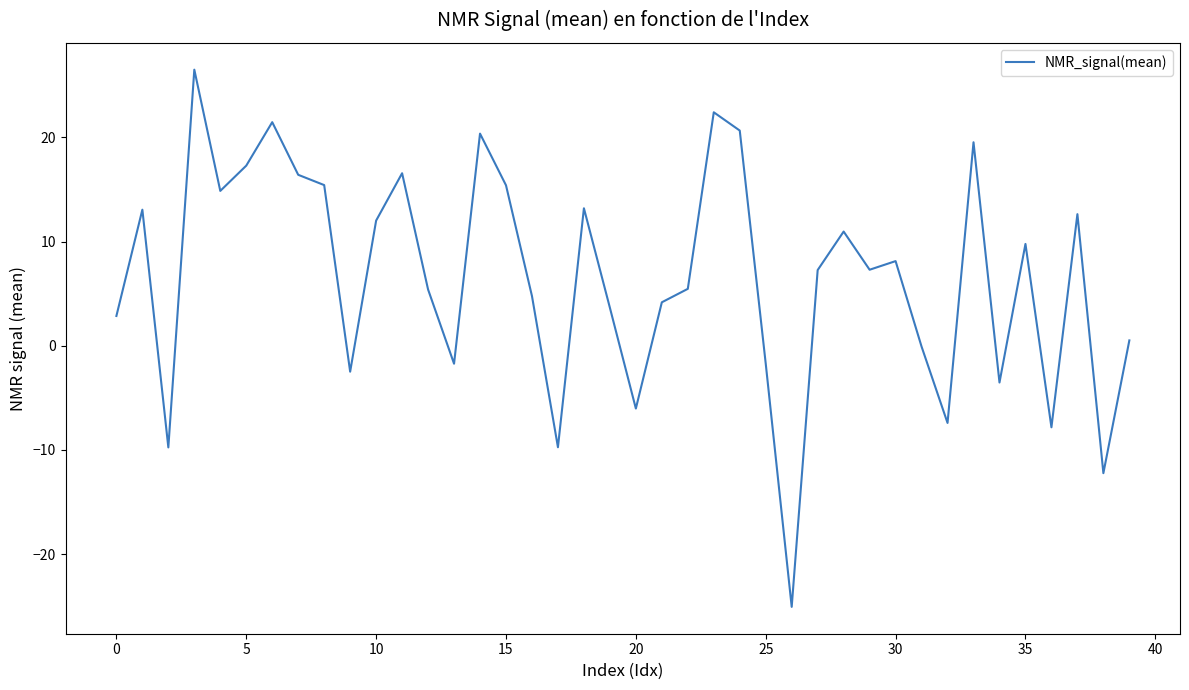

True or false: there are more than 0 points higher than both neighbors.

True